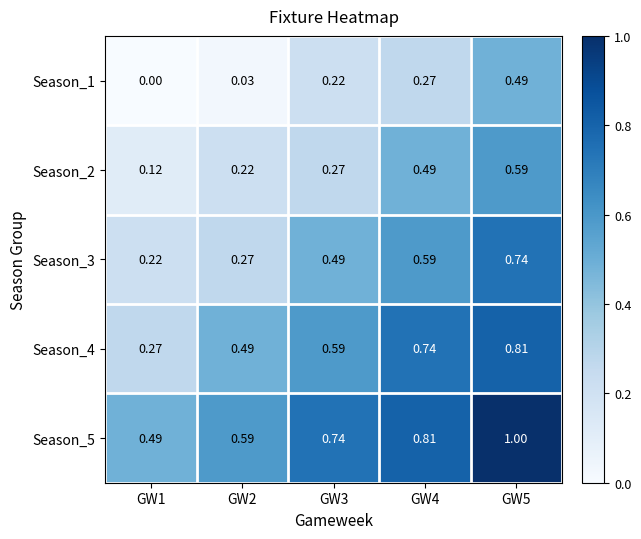

Is the value of Season_2 at GW1 greater than the value of Season_5 at GW3?

No